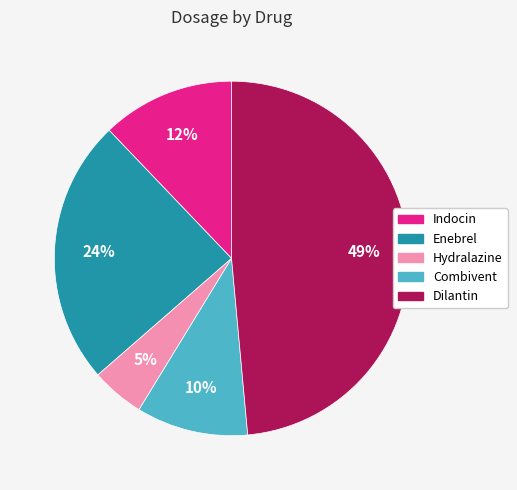

Between Enebrel and Hydralazine, which is larger?

Enebrel